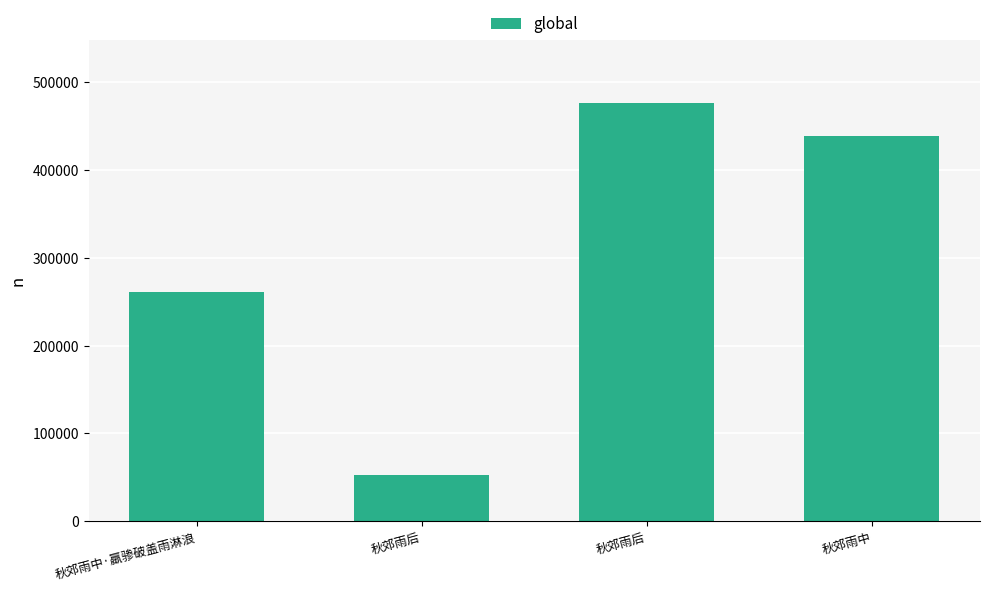

Where is the data nearest to the value 264403?

秋郊雨中·羸骖破盖雨淋浪